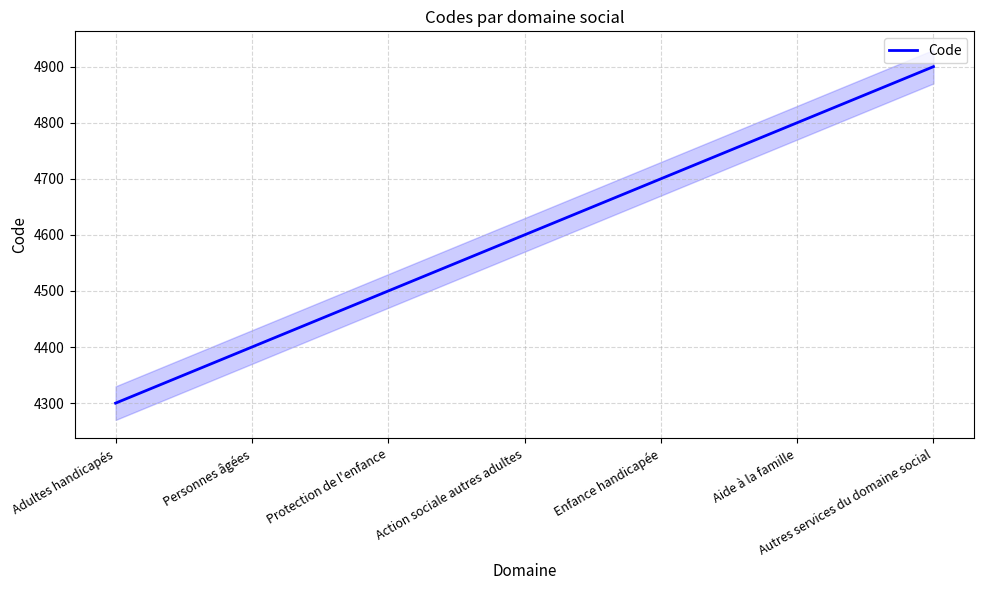

What is the difference between the values at Aide à la famille and Protection de l'enfance?

300